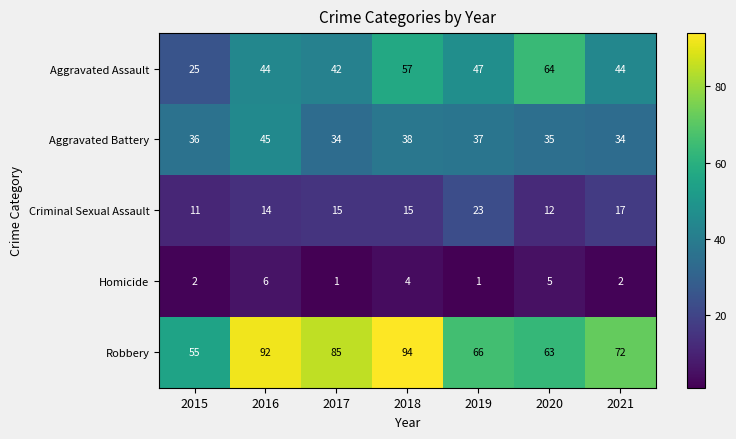

Rank the series at 2020 from lowest to highest value.

Homicide, Criminal Sexual Assault, Aggravated Battery, Robbery, Aggravated Assault